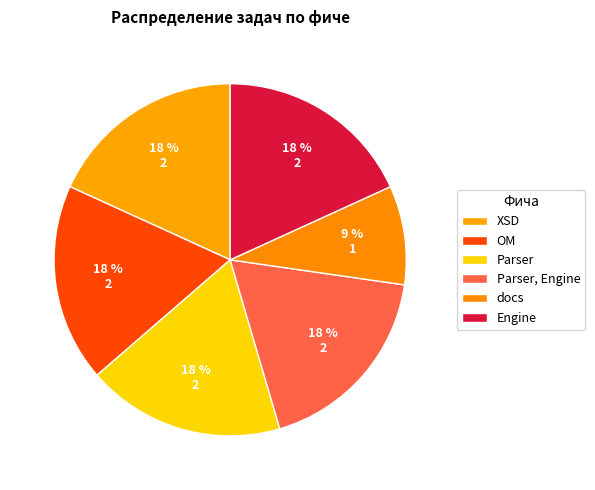

How many segments does this pie chart have?

6